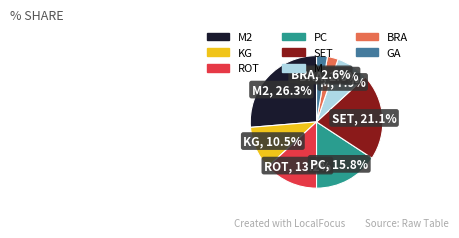

Does any single category account for the majority?

No